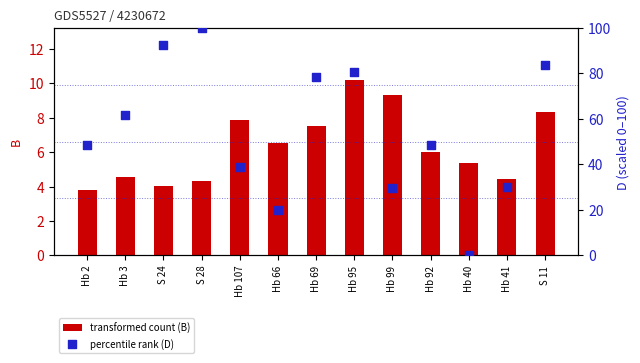

Which series contains the highest Y value?

D values (scaled)